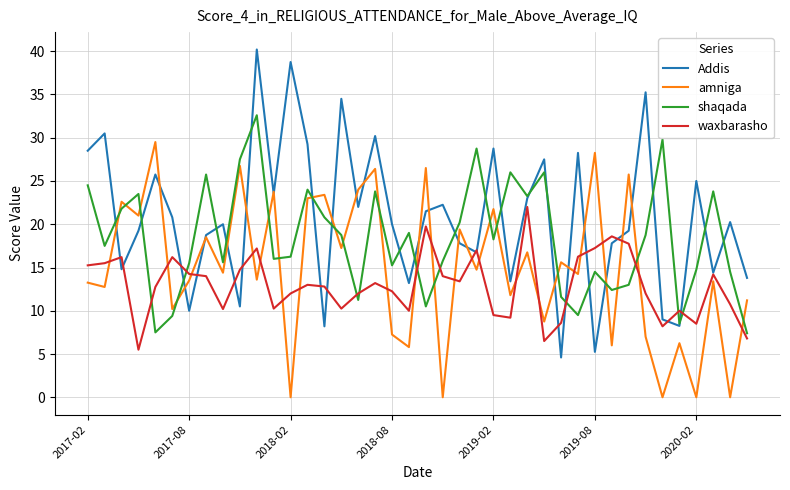

List the series in order of their peak value, highest first.

Addis, shaqada, amniga, waxbarasho